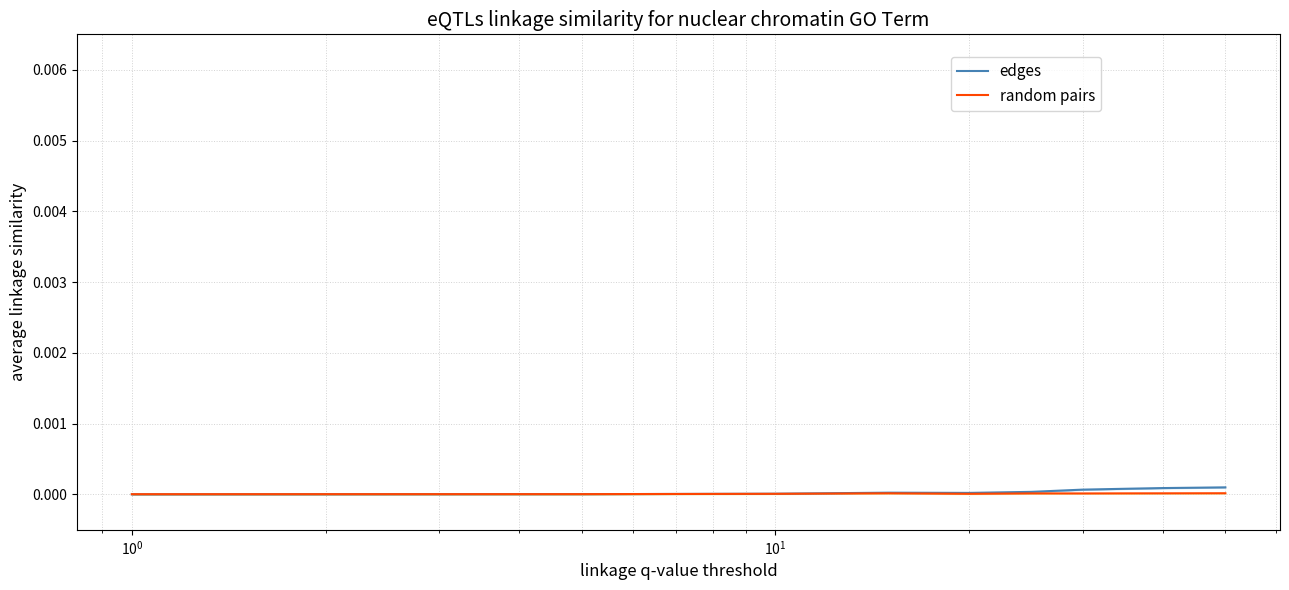

What is the label of the 8th point from the right?

$\mathdefault{10^{1}}$